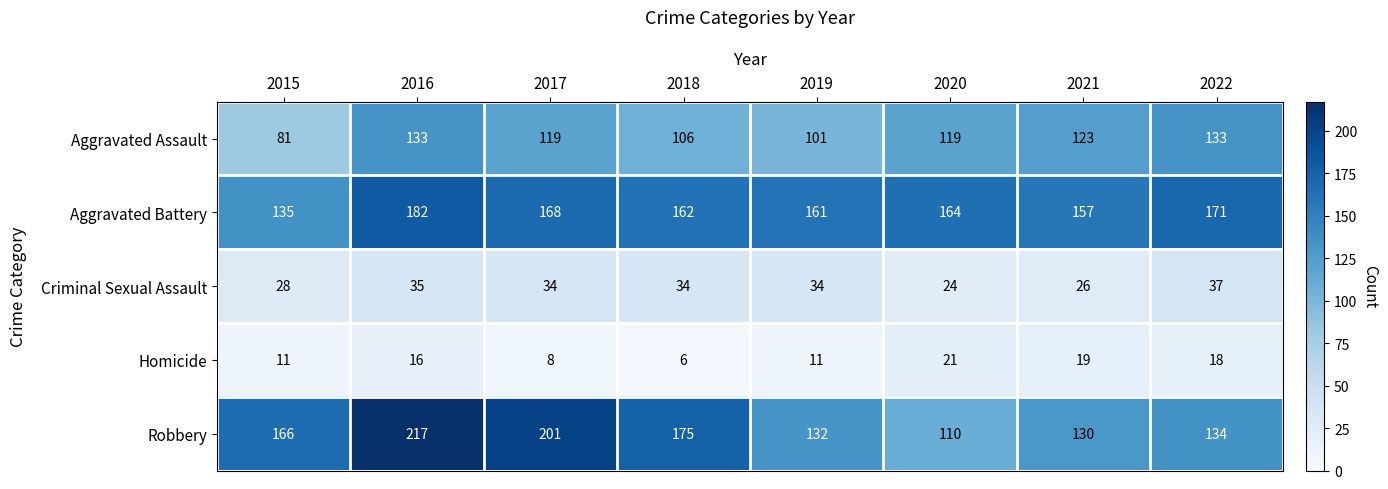

What is the minimum value shown in the chart?

6